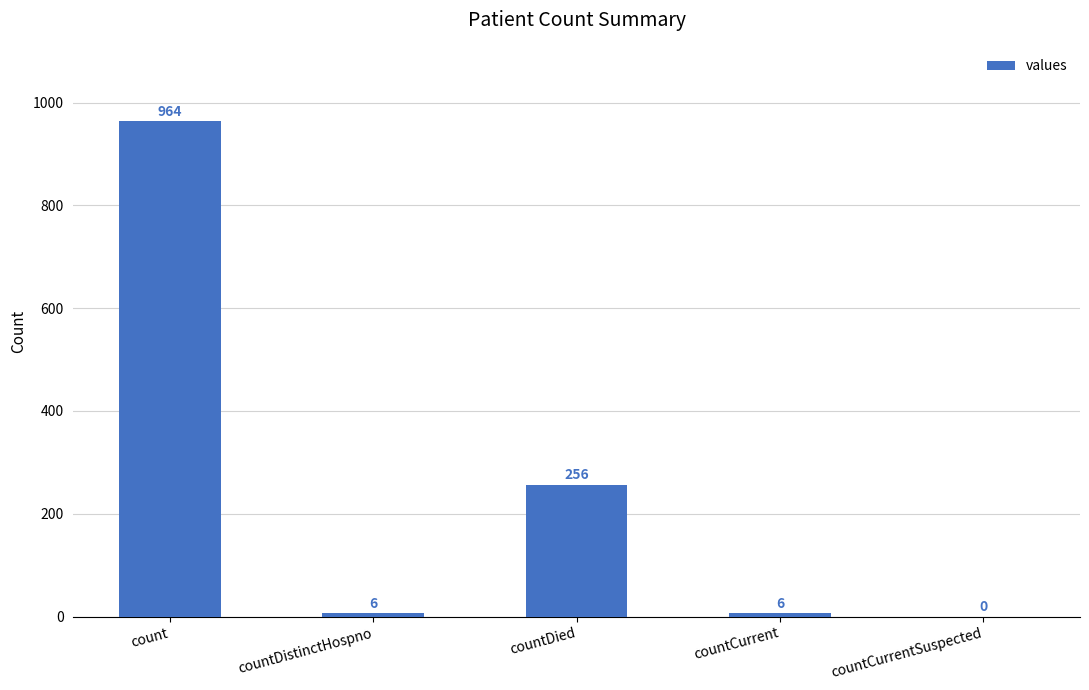

Reading left to right, what are all the values shown in this chart?

count=964	countDistinctHospno=6	countDied=256	countCurrent=6	countCurrentSuspected=0